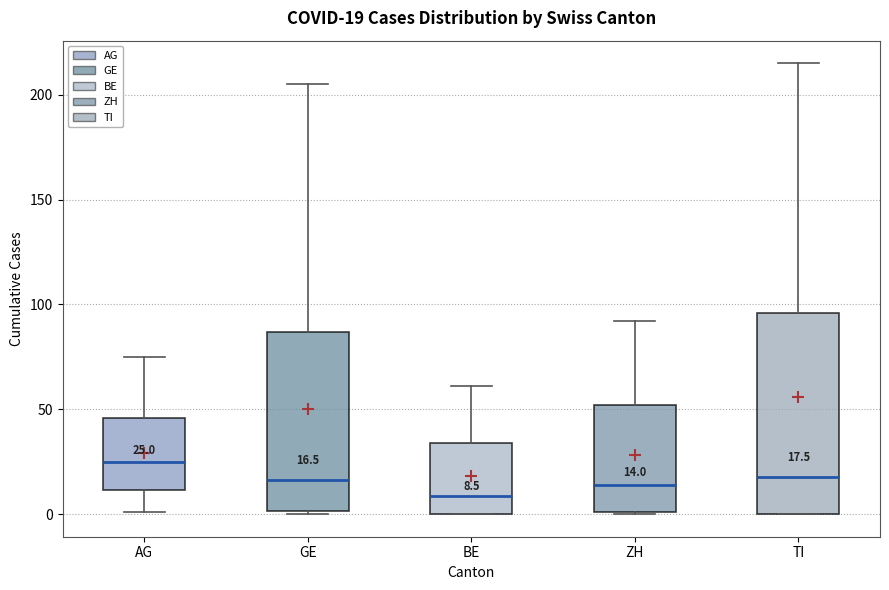

Which box is the tallest, from its lower edge to its upper edge?

TI